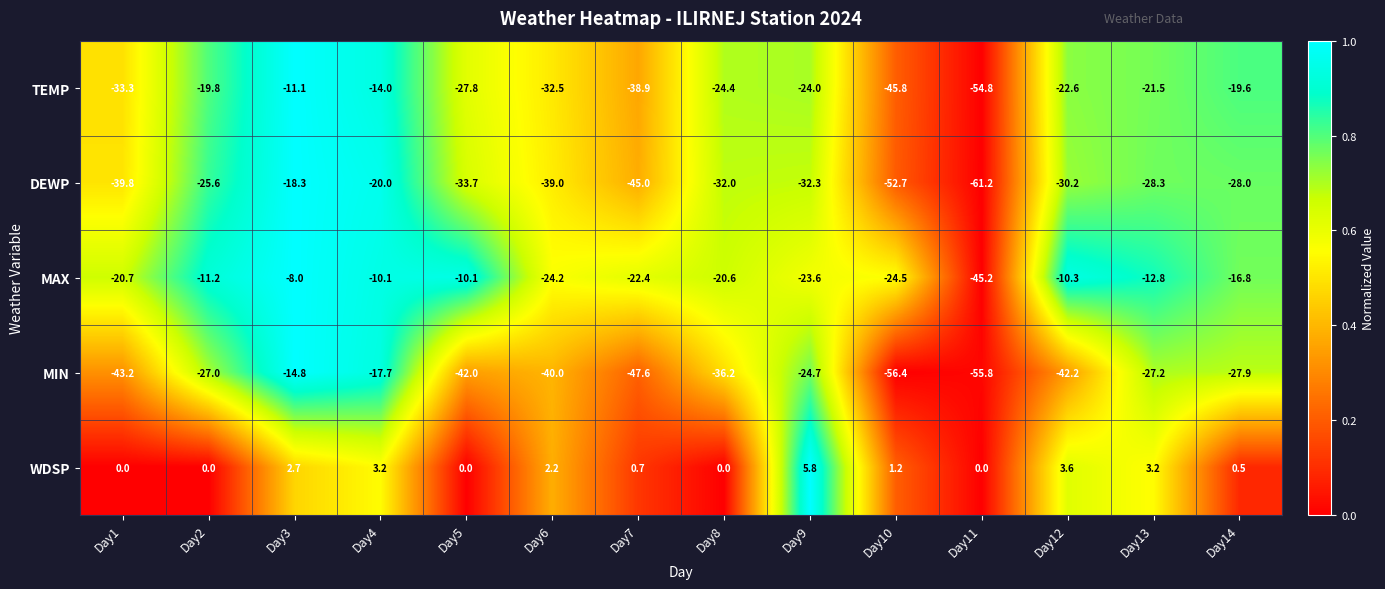

True or false: MAX has a value of -8.8 at Day9.

False